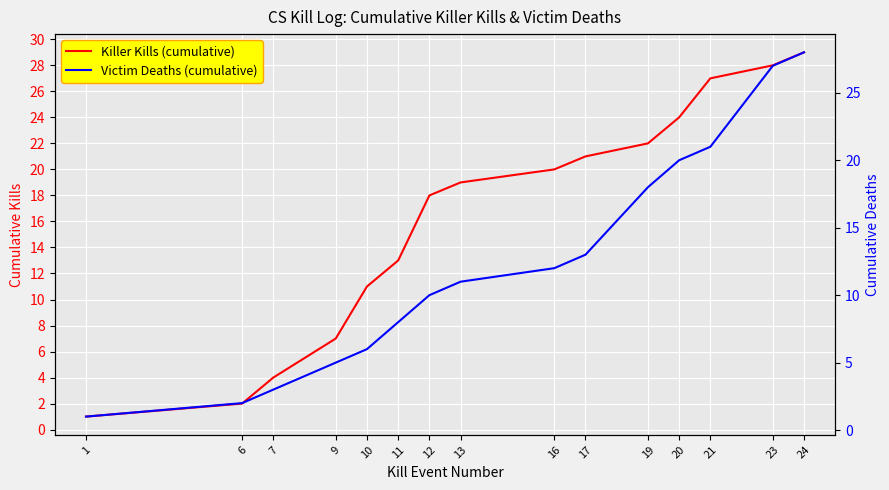

What value does the Killer Kills (cumulative) series have at 10, to the nearest 5?

10